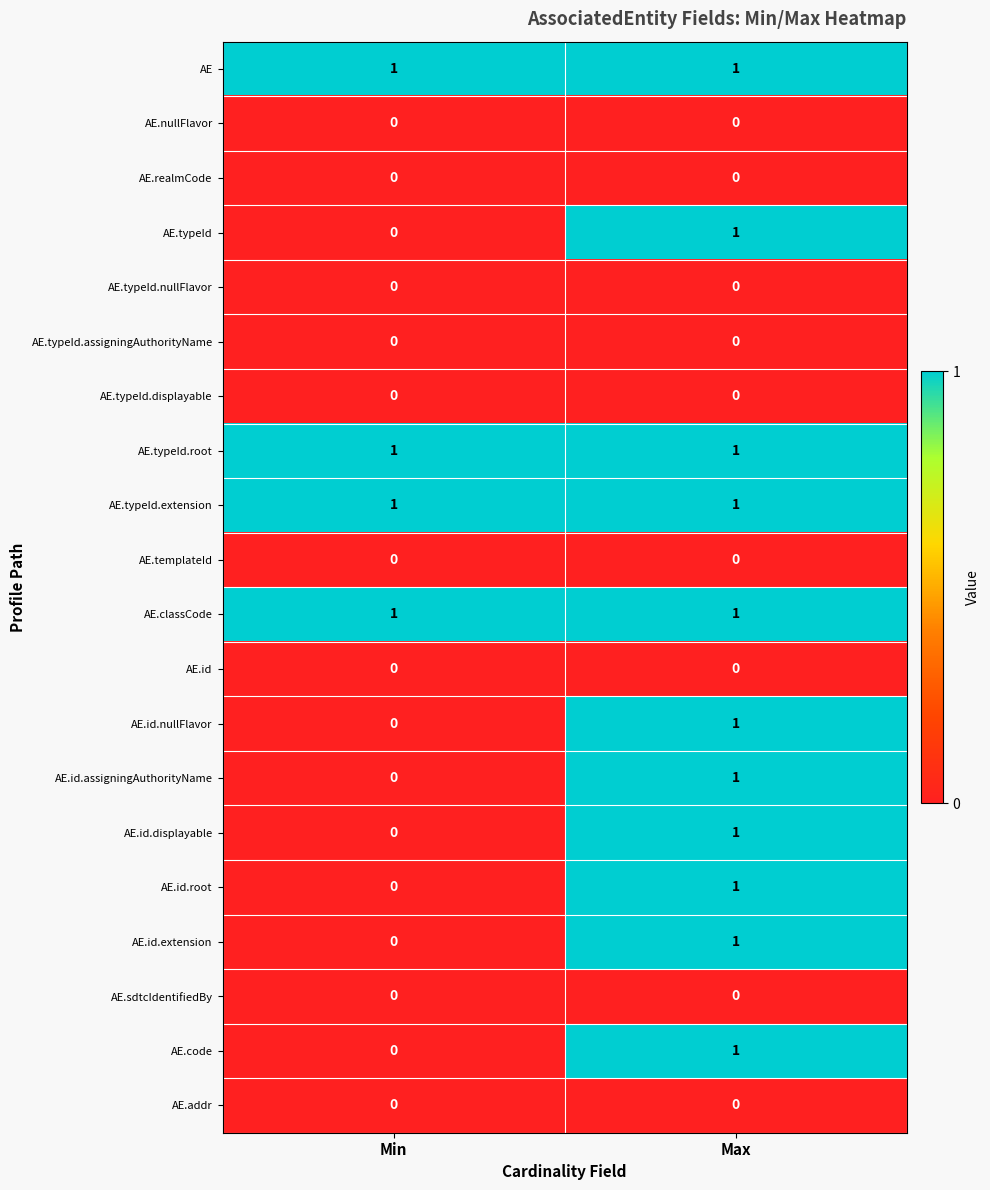

At which label does AE.code reach its peak?

Max